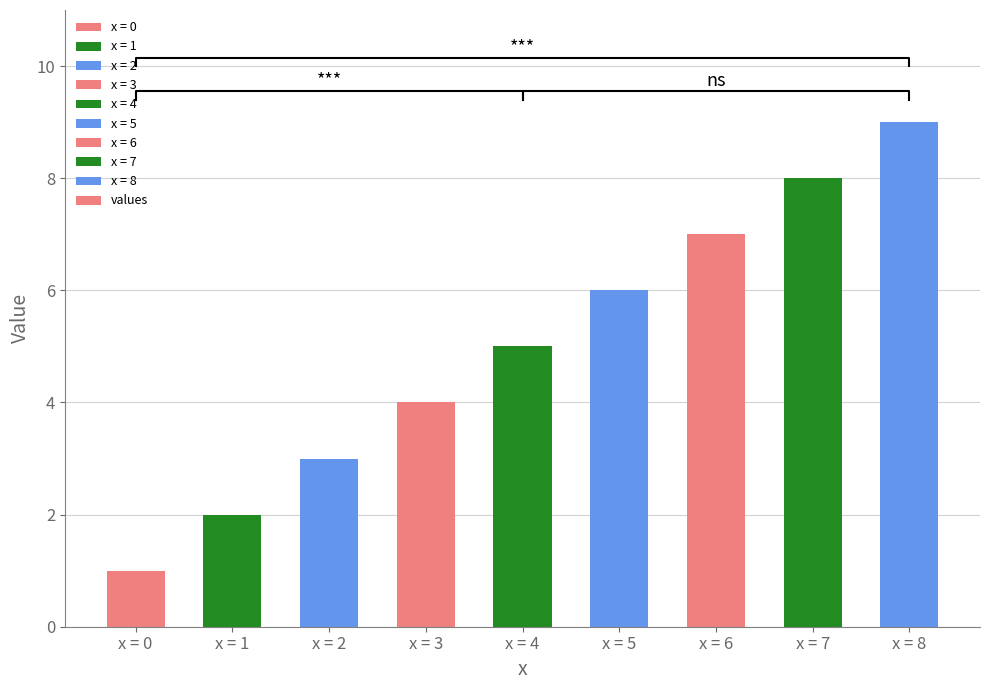

True or false: the data shows 9 at x = 8.

True